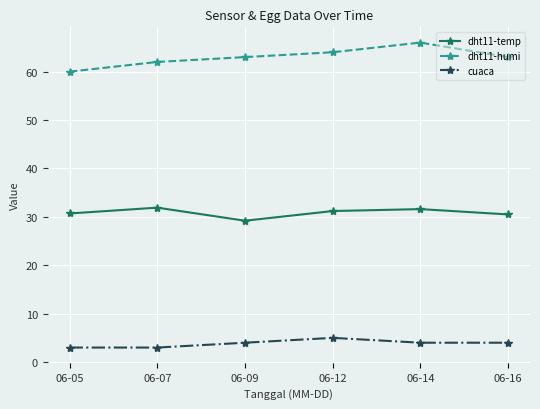

Which series has the largest total across all categories?

dht11-humi